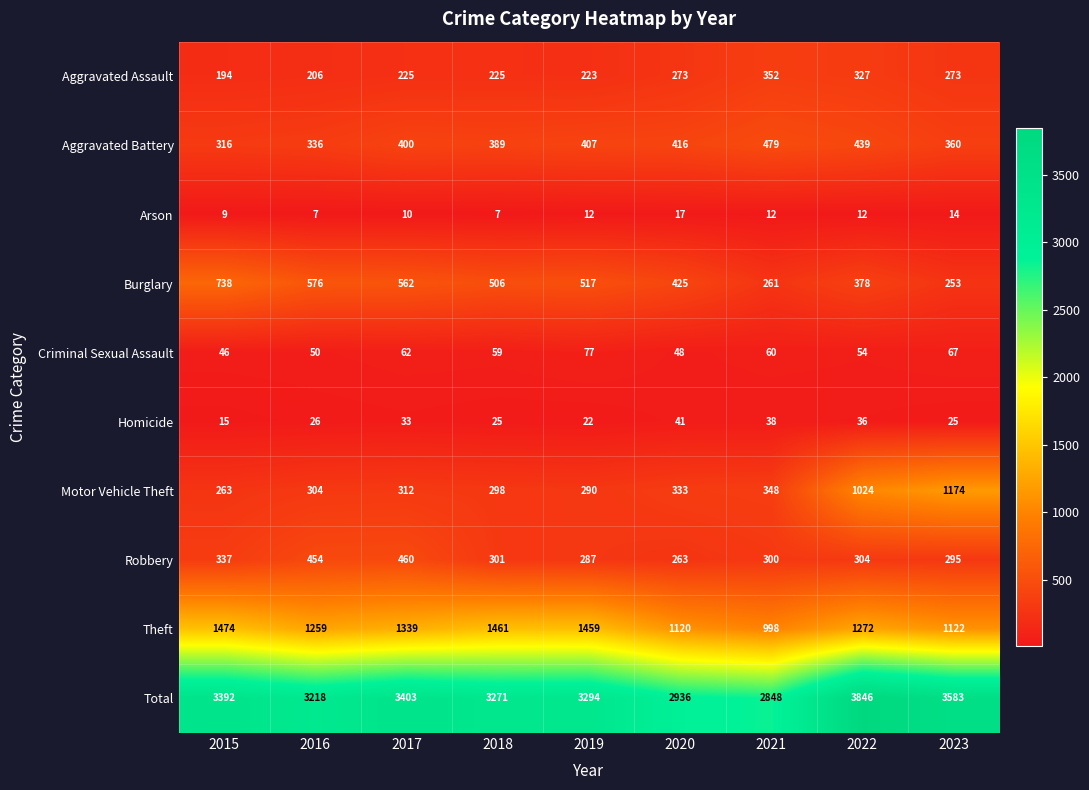

The value of Burglary at 2020 is 425. True or false?

True